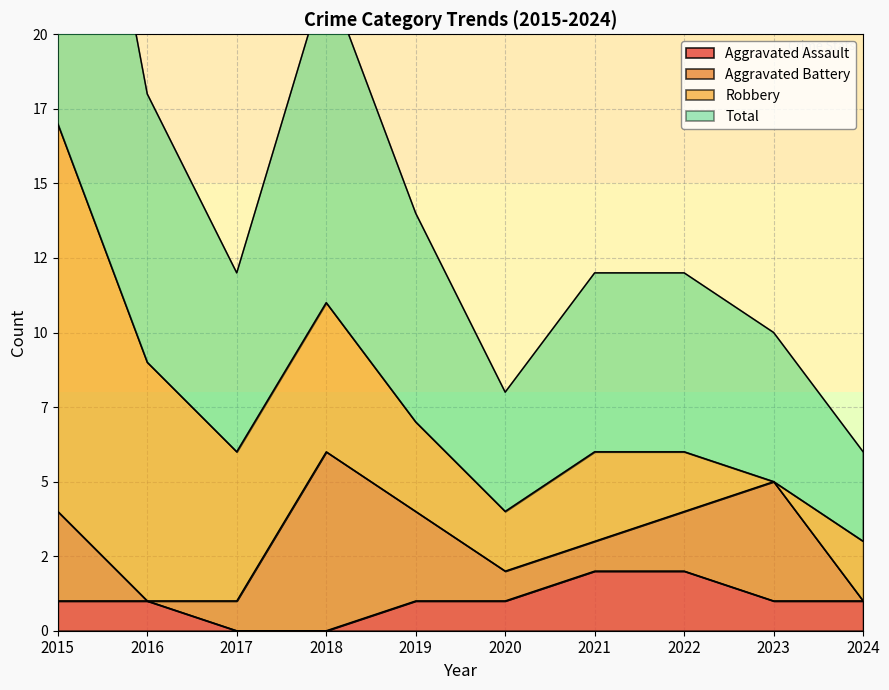

True or false: Aggravated Assault and Total cross at least once.

False